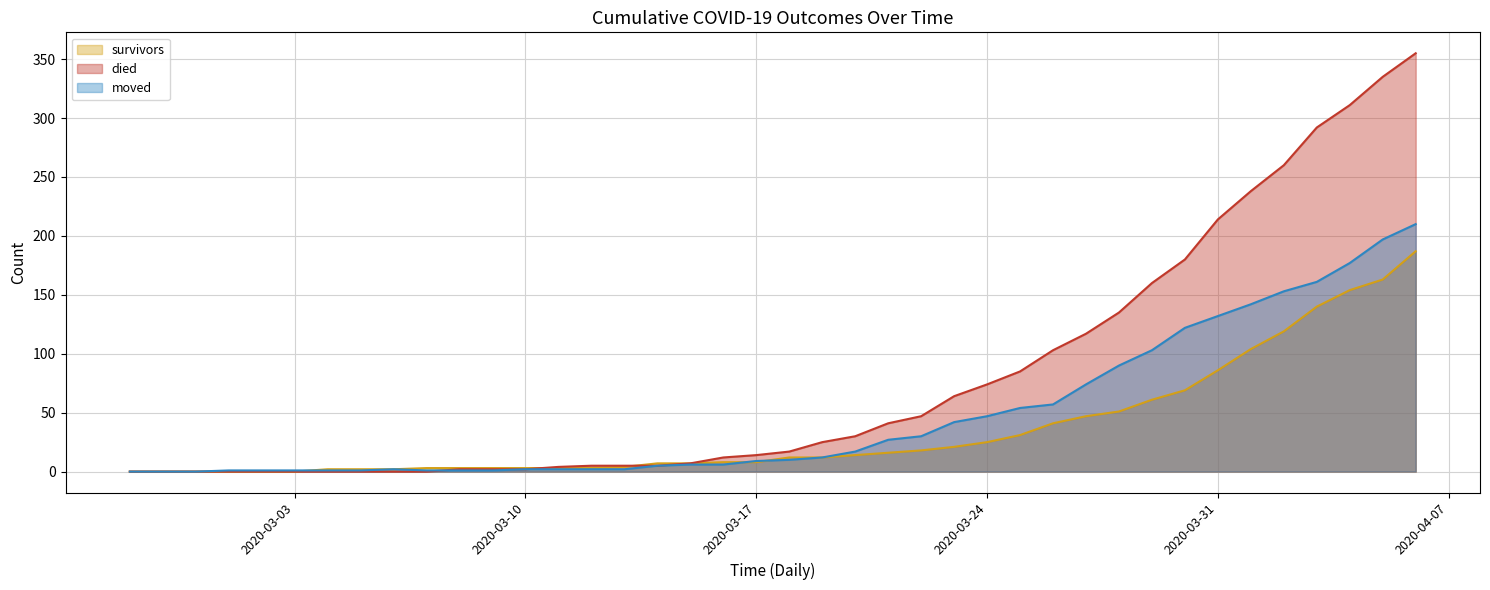

How many lines are shown in the chart?

3